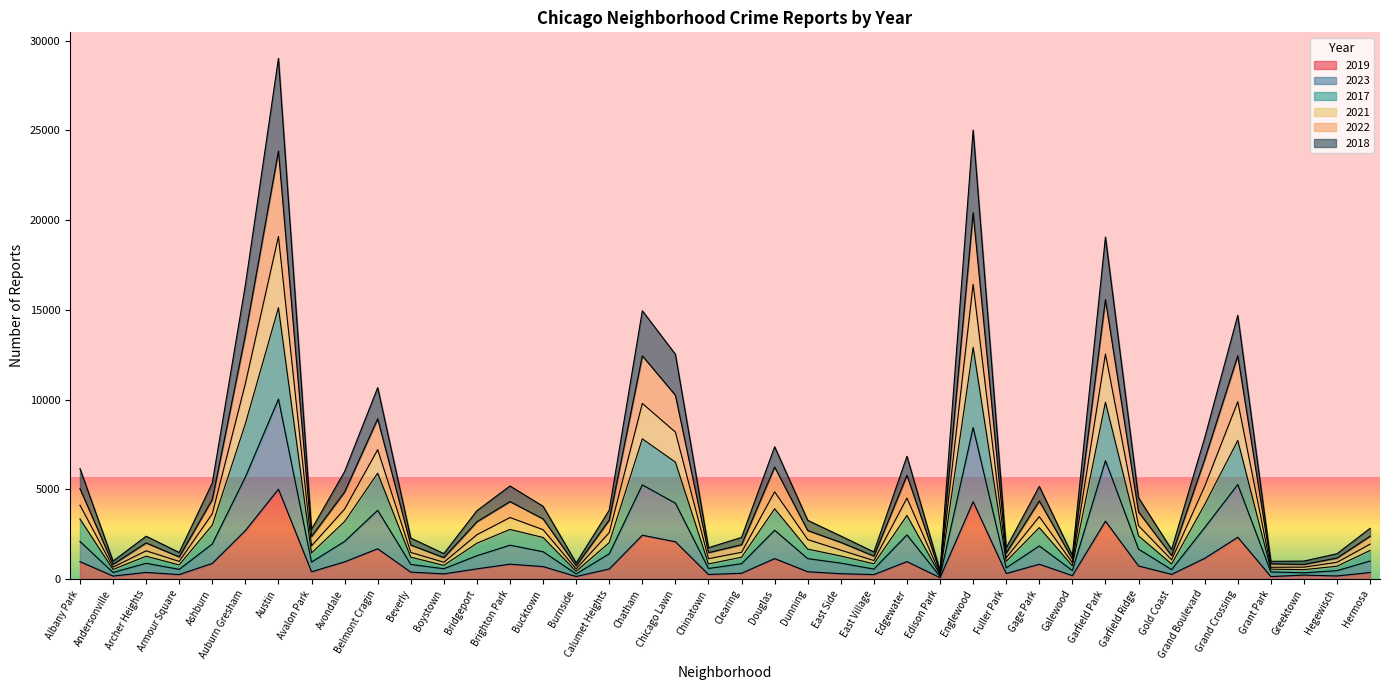

What are all the series names shown in the legend?

2019, 2023, 2017, 2021, 2022, 2018